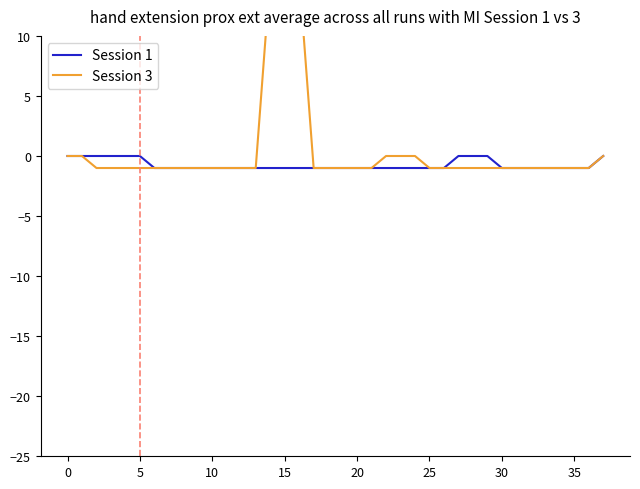

Between −5 and 25, which is larger?

−5